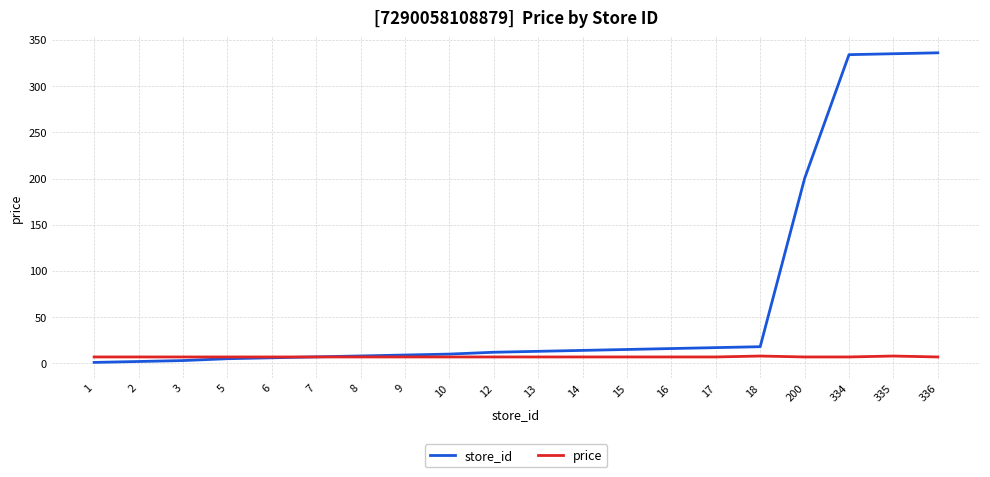

Which series has the largest range (max minus min)?

store_id